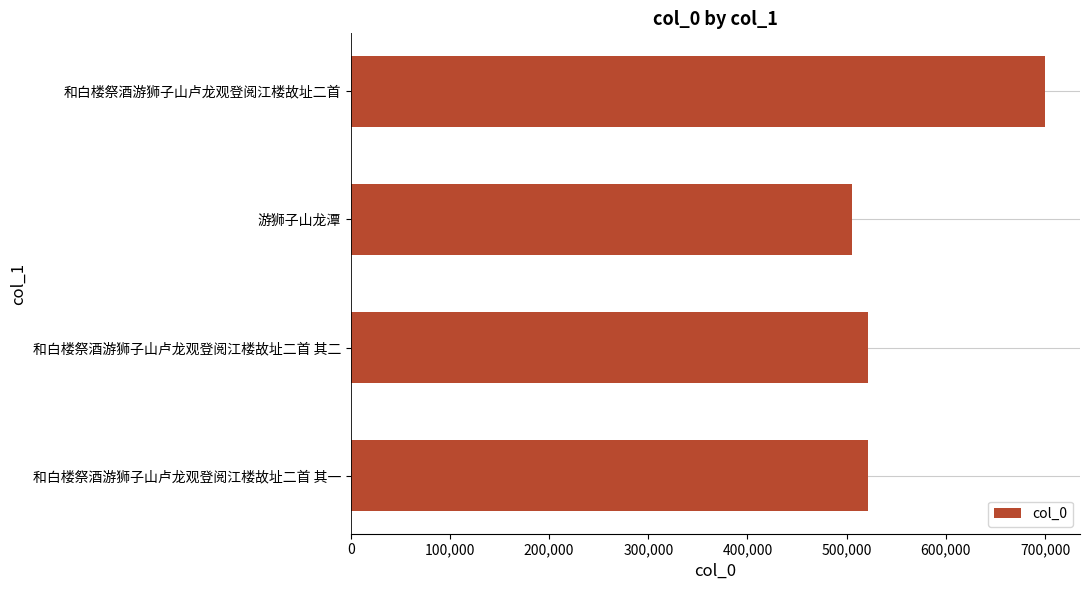

Are the bars grouped side by side (vs. stacked)?

No